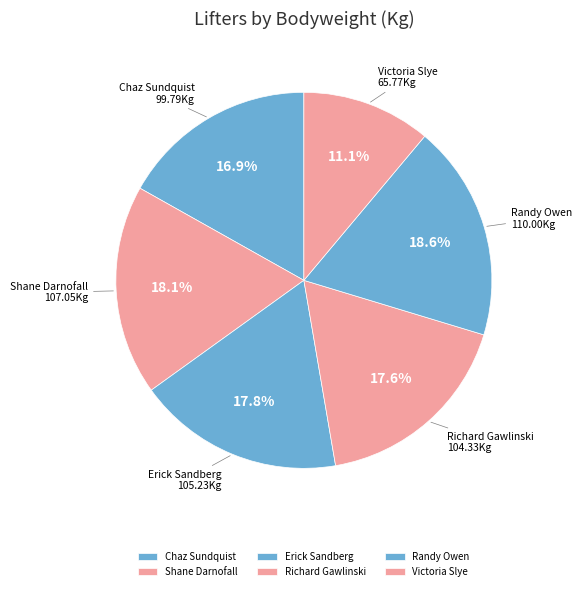

Is there a majority slice in this chart?

No